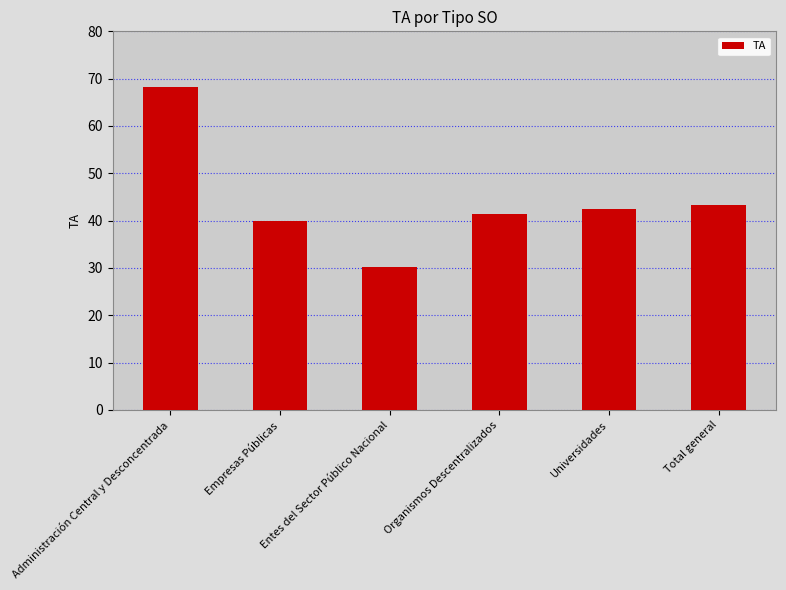

What is the change in value from Entes del Sector Público Nacional to Organismos Descentralizados?

+11.1